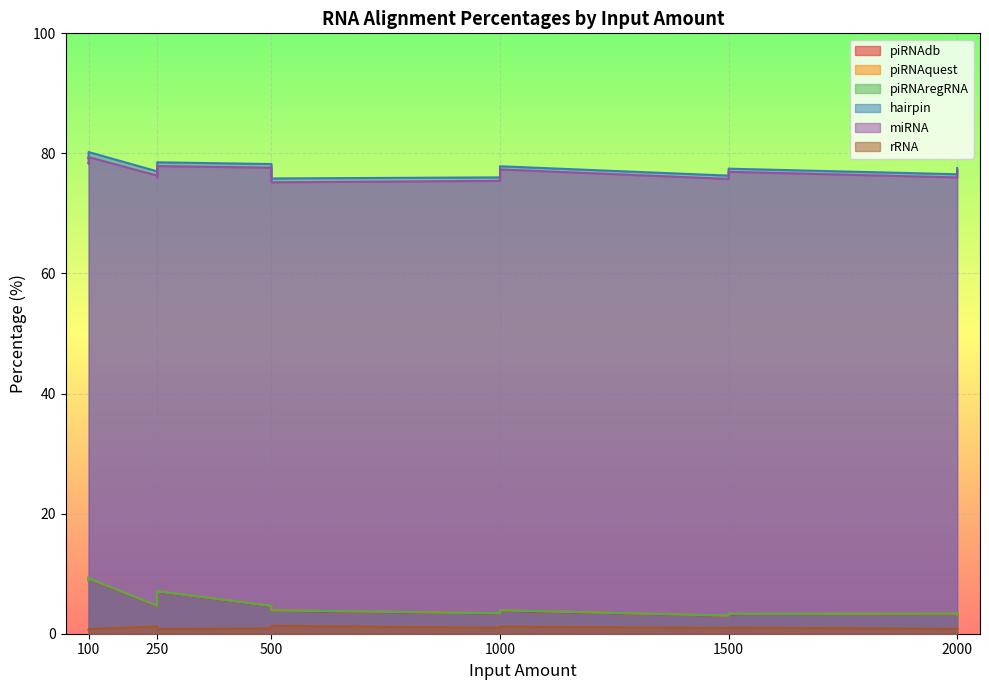

Is it true that piRNAdb equals 2.9 at 250?

False